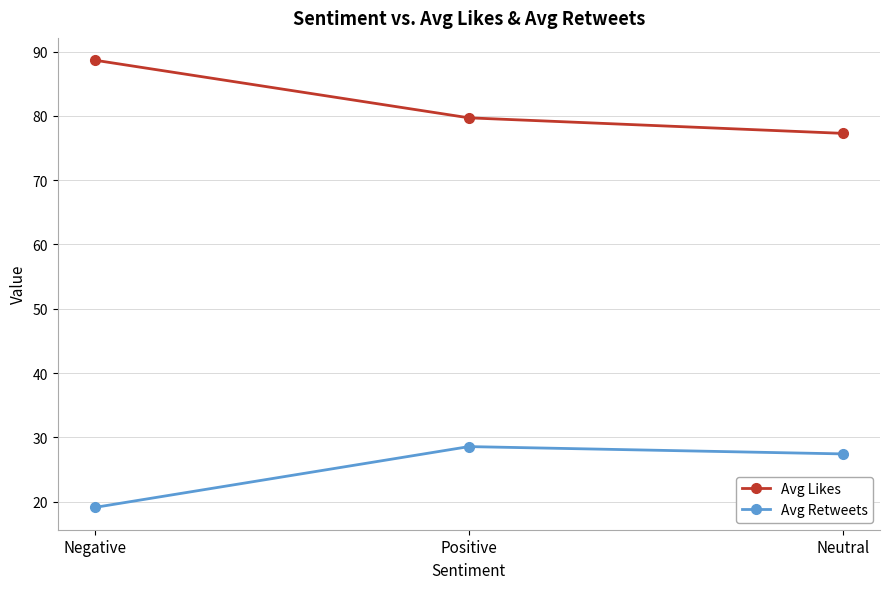

Rank the categories by Avg Likes value from highest to lowest.

Negative, Positive, Neutral